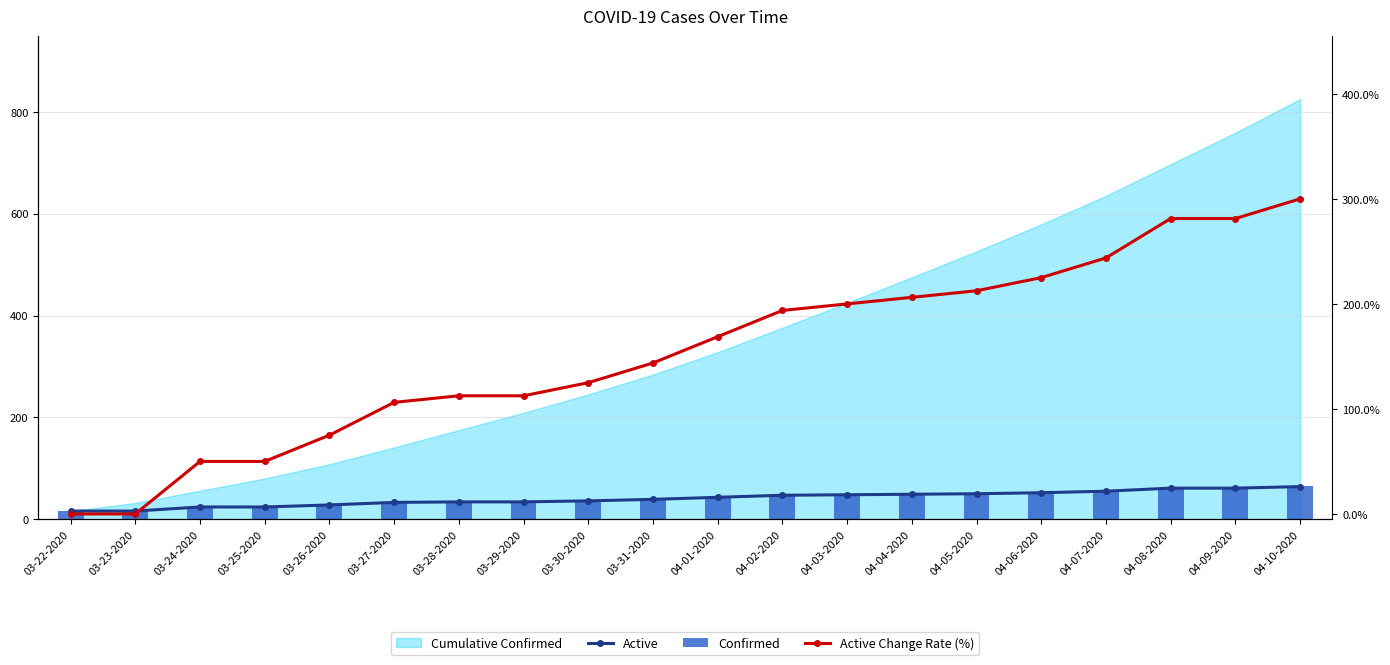

Read the Active Change Rate (%) value at 03-27-2020.

106.2